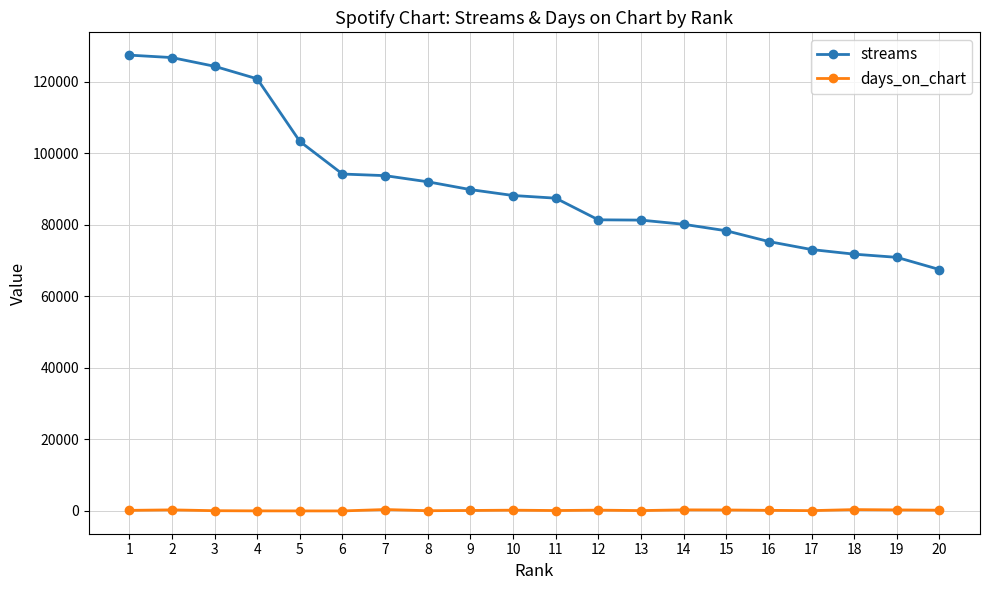

How many lines are shown in the chart?

2